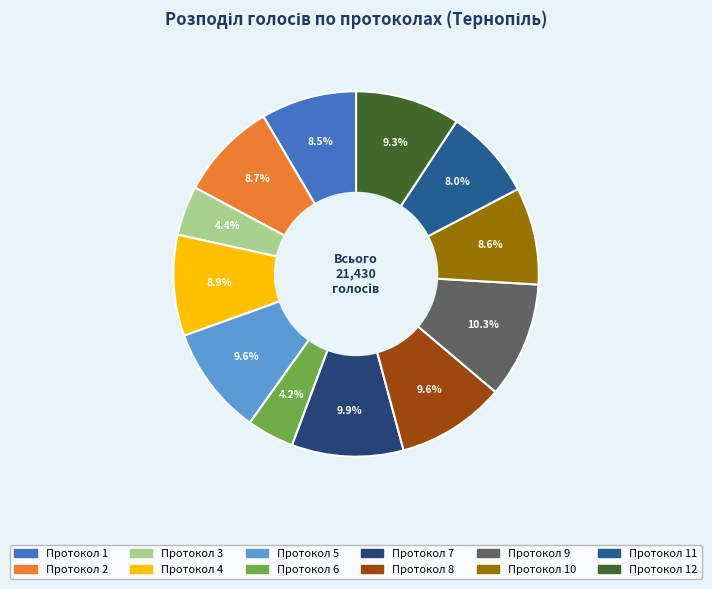

How many slices are in this pie chart?

12